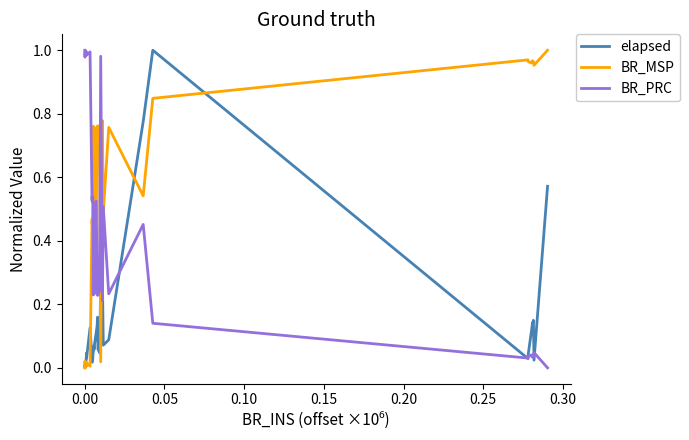

Which series has the largest total across all categories?

BR_MSP